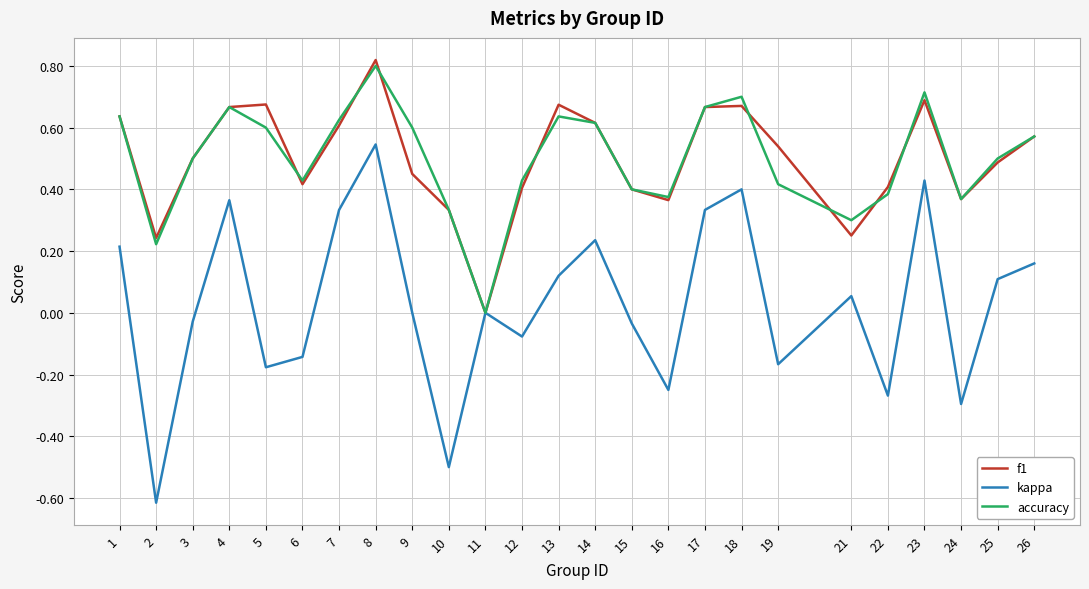

Which category has the highest value in the accuracy series?

8